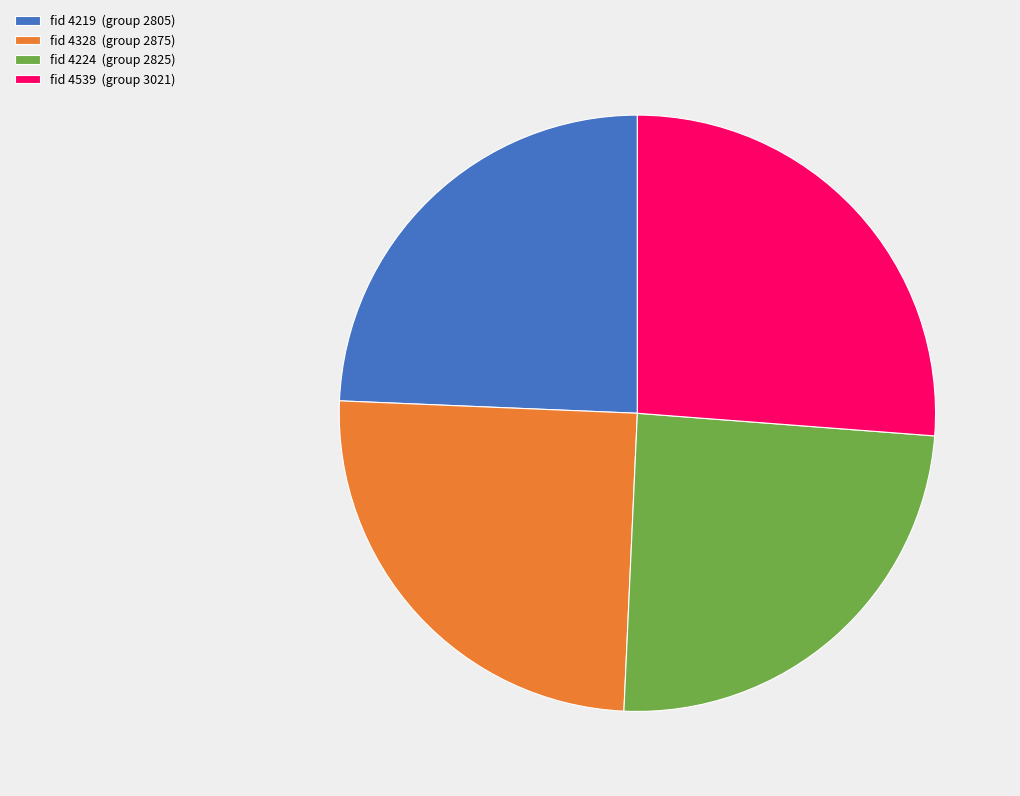

Is it true that fid 4539 (group 3021) is 26% of the pie?

True